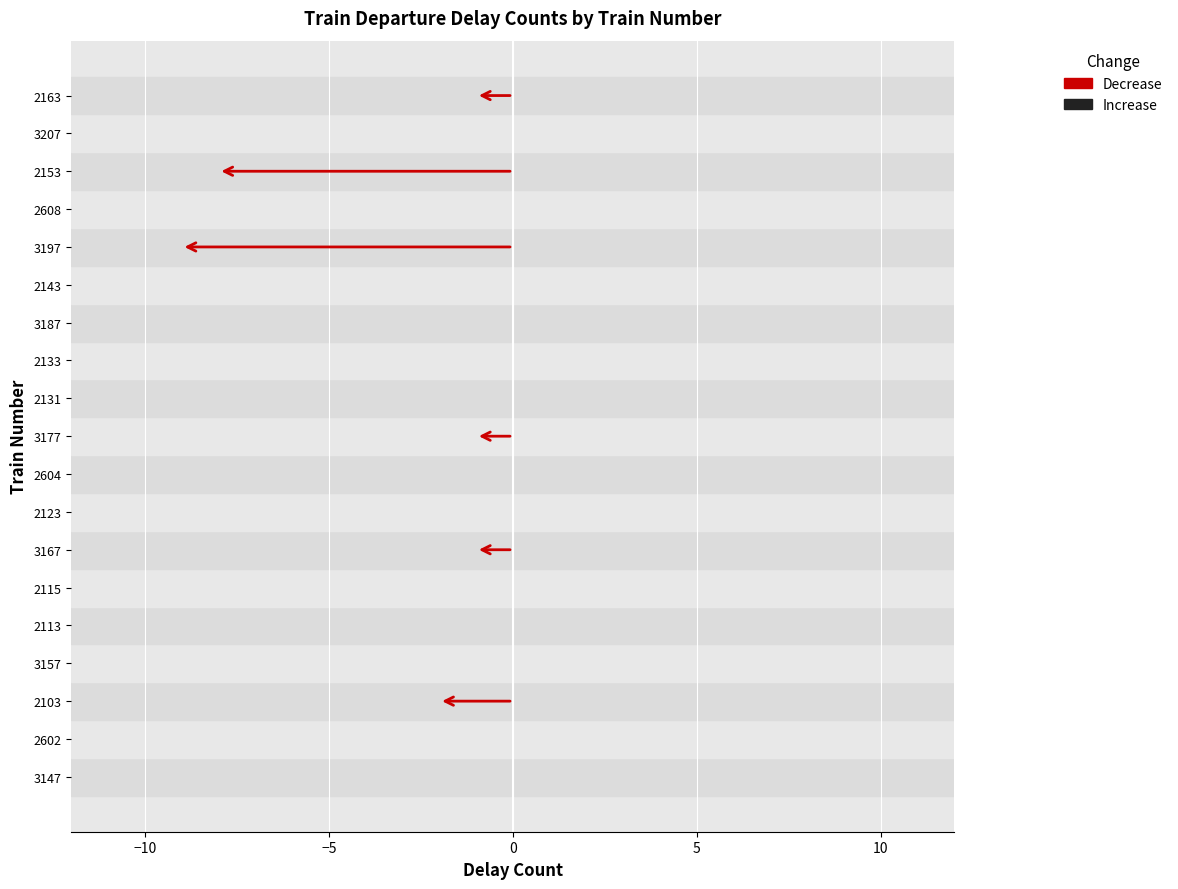

Reading left to right, list all the values displayed in this chart.

Decrease: 3147=0	2602=0	2103=2	3157=0	2113=0	2115=0	3167=1	2123=0	2604=0	3177=1	2131=0	2133=0	3187=0	2143=0	3197=9	2608=0	2153=8	3207=0	2163=1
Increase: 3147=0	2602=0	2103=0	3157=0	2113=0	2115=0	3167=0	2123=0	2604=0	3177=0	2131=0	2133=0	3187=0	2143=0	3197=0	2608=0	2153=0	3207=0	2163=0